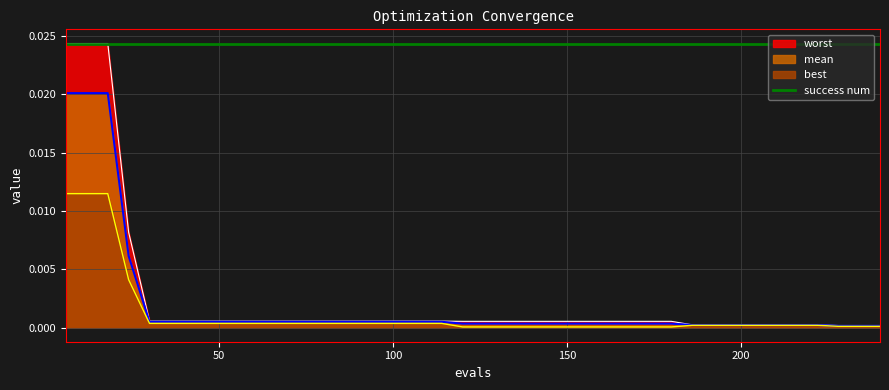

Which series has the largest range (max minus min)?

worst